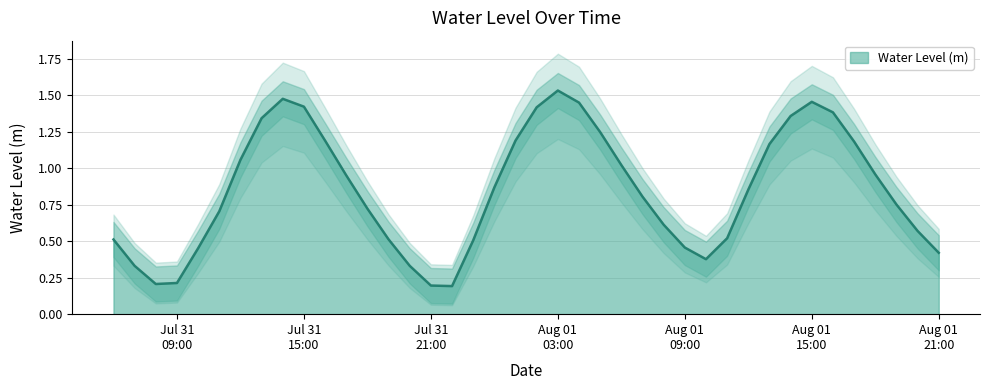

The chart shows a value of 1.9 at 2025-08-01 04:00:00. True or false?

False